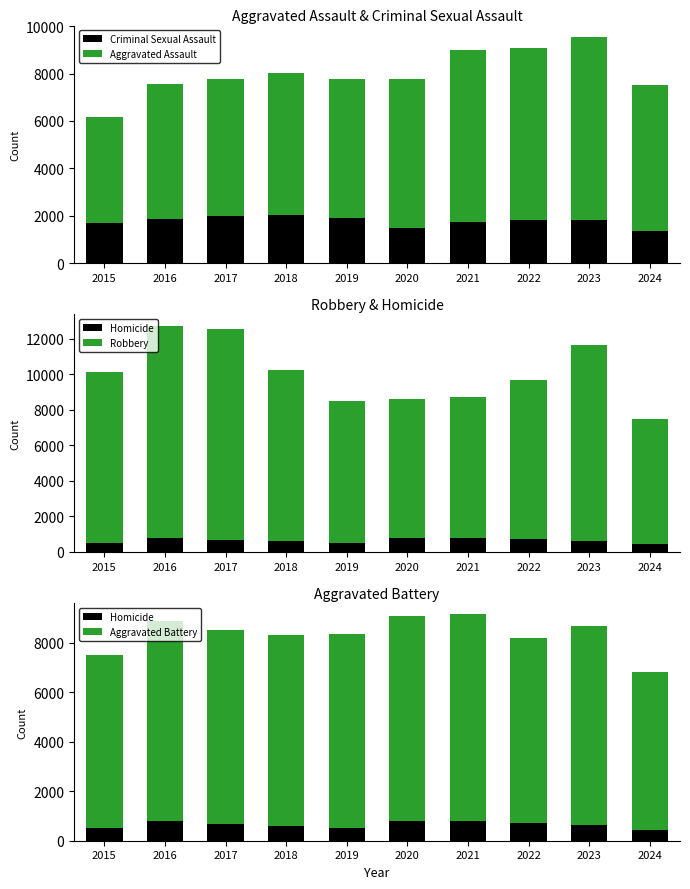

How many distinct data groups are displayed?

5